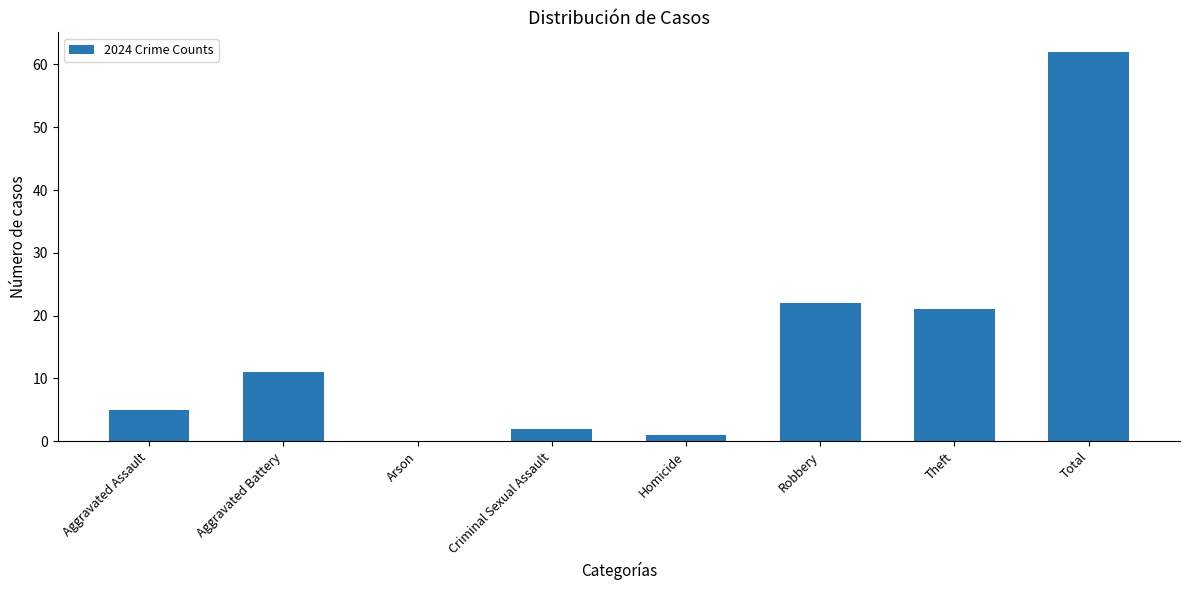

Is it true that the value at Robbery is 9?

False